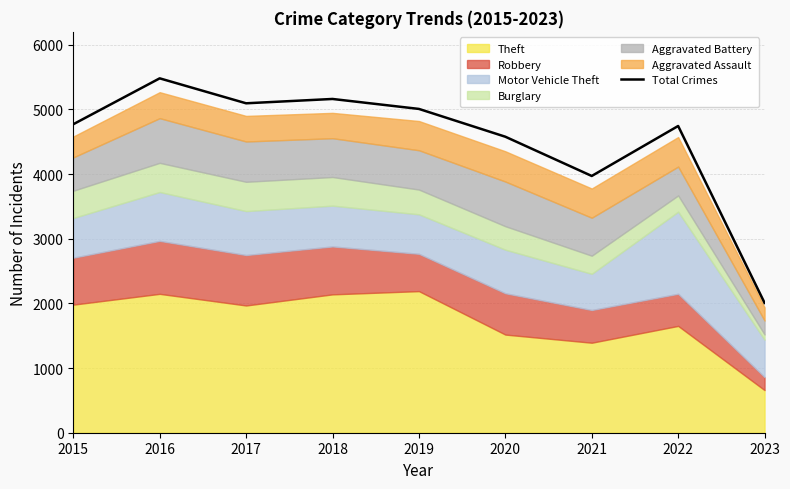

What is the greatest value displayed?

5481